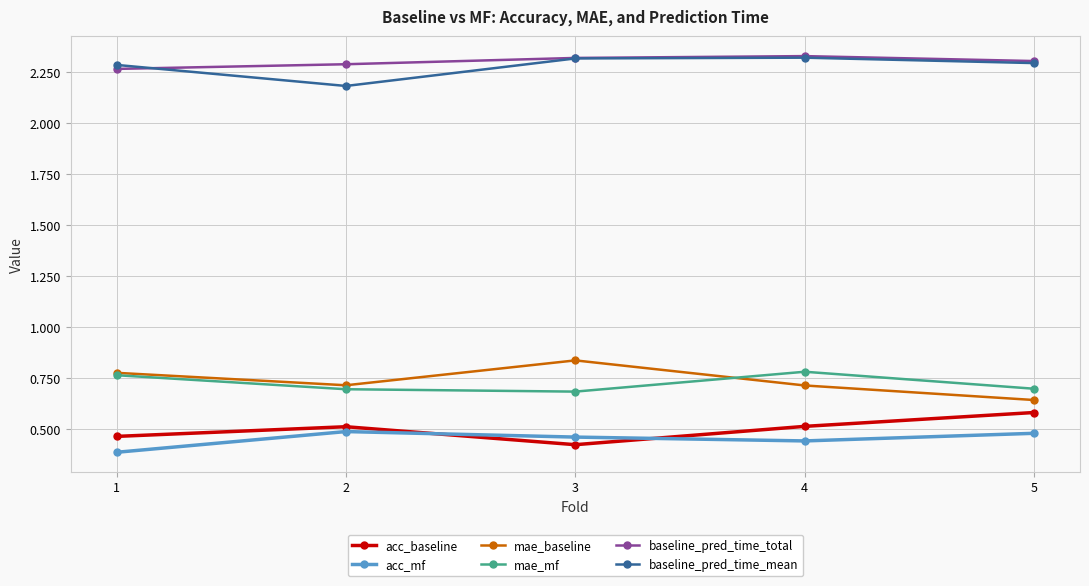

True or false: mae_baseline has a value of 1.2 at 1.

False